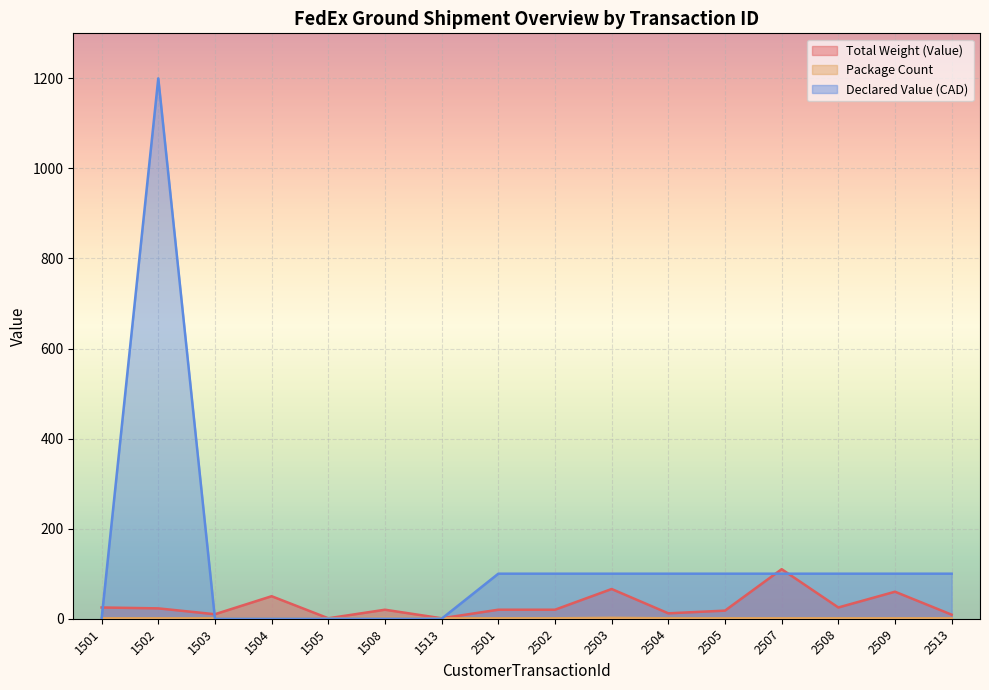

The value of Declared Value (CAD) at 1501 is 0. True or false?

True